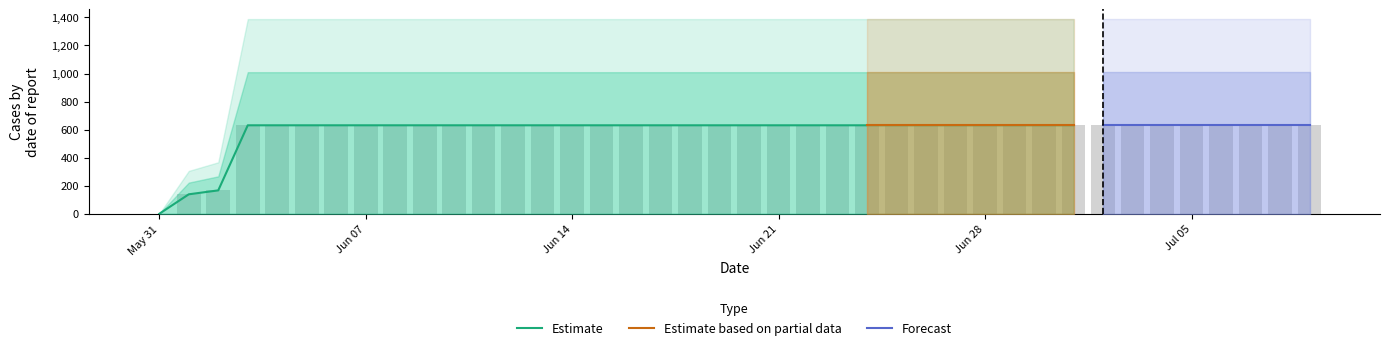

How many bars are there in total?

40